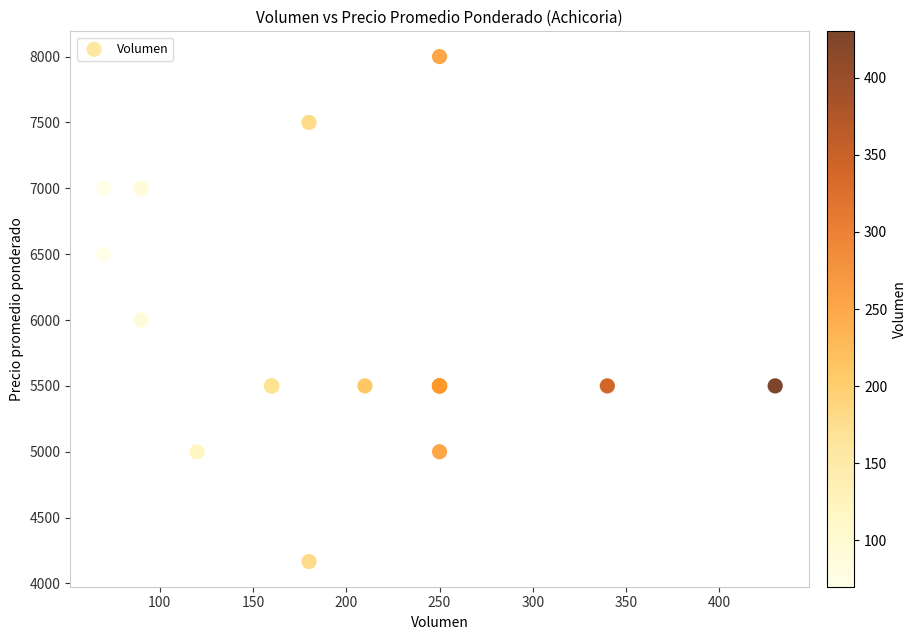

What Y value in the scatter plot is closest to 6083?

6000